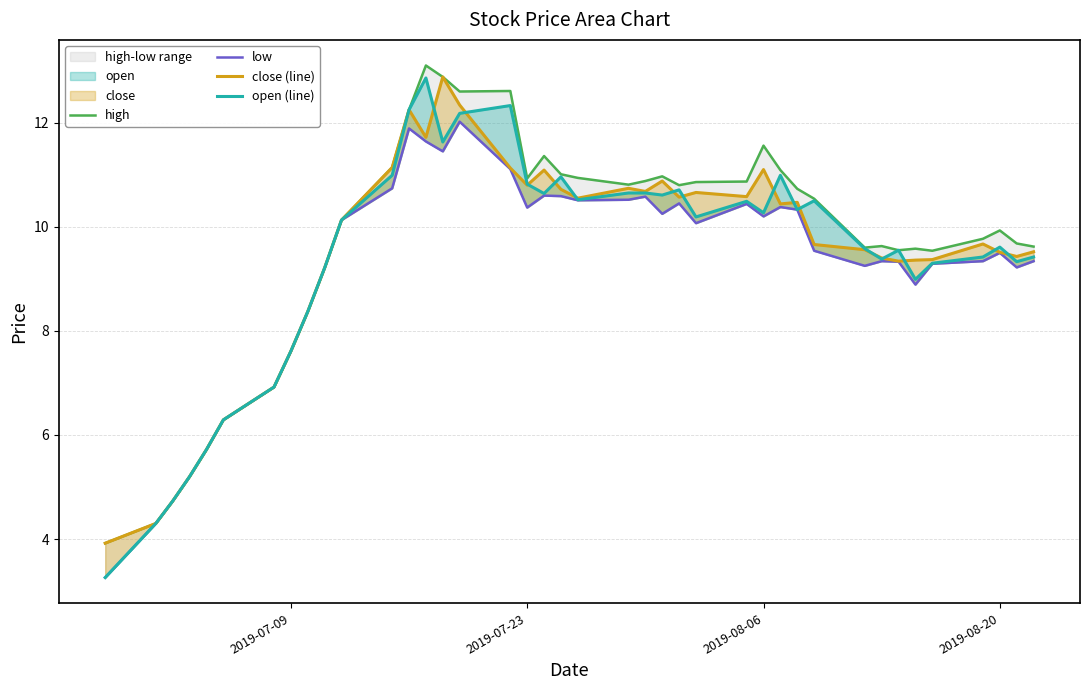

How many lines are shown in the chart?

4